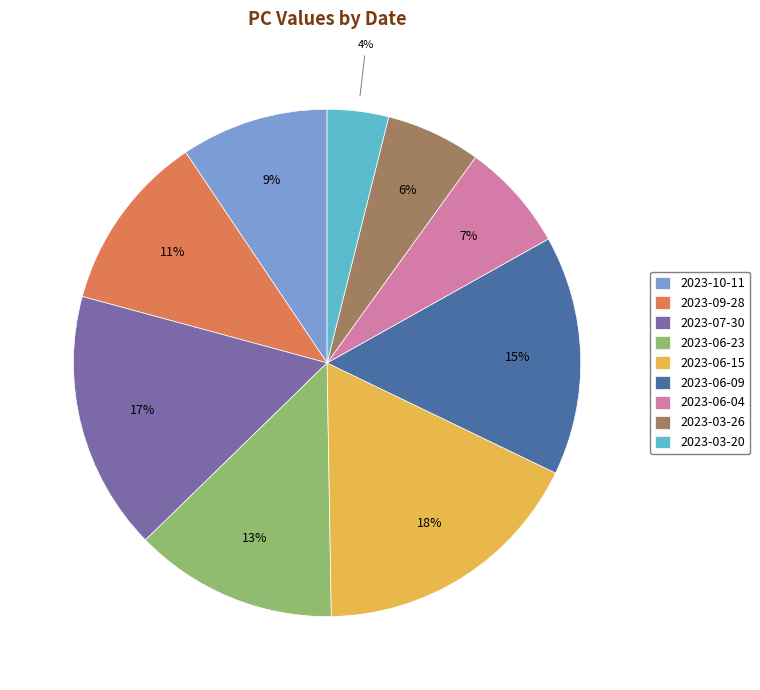

The 2023-06-04 slice represents 21% of the pie. True or false?

False